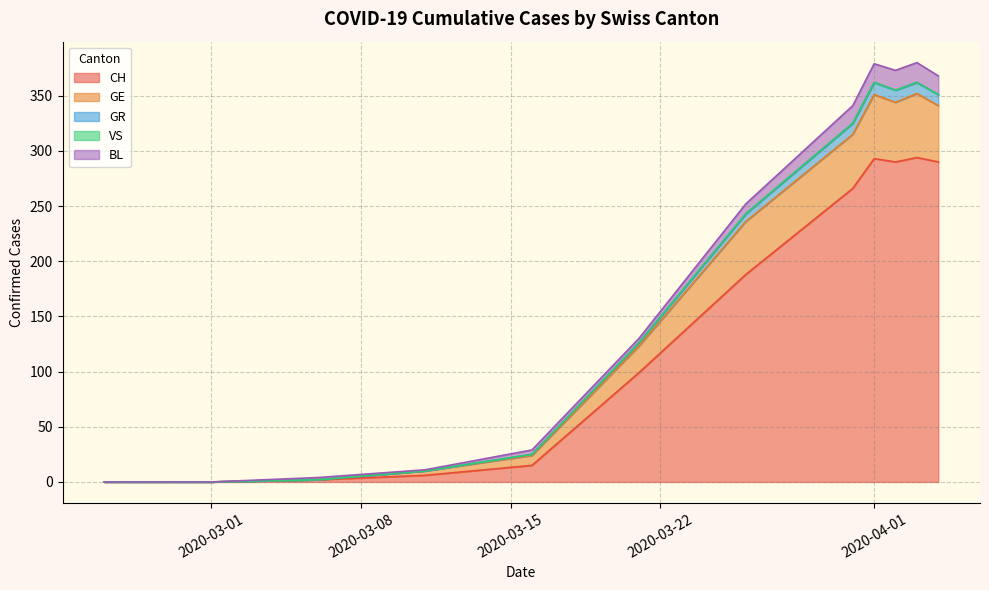

What is the maximum value for CH?

294